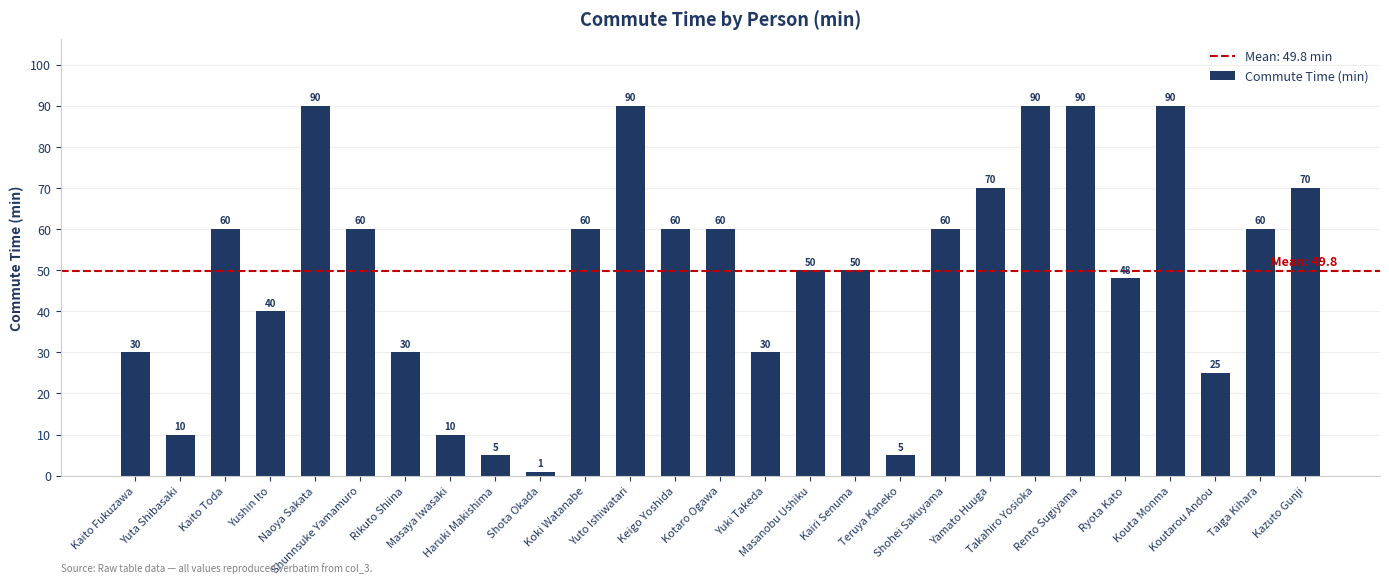

Reading right to left, transcribe all the data shown in this chart.

70	60	25	90	48	90	90	70	60	5	50	50	30	60	60	90	60	1	5	10	30	60	90	40	60	10	30